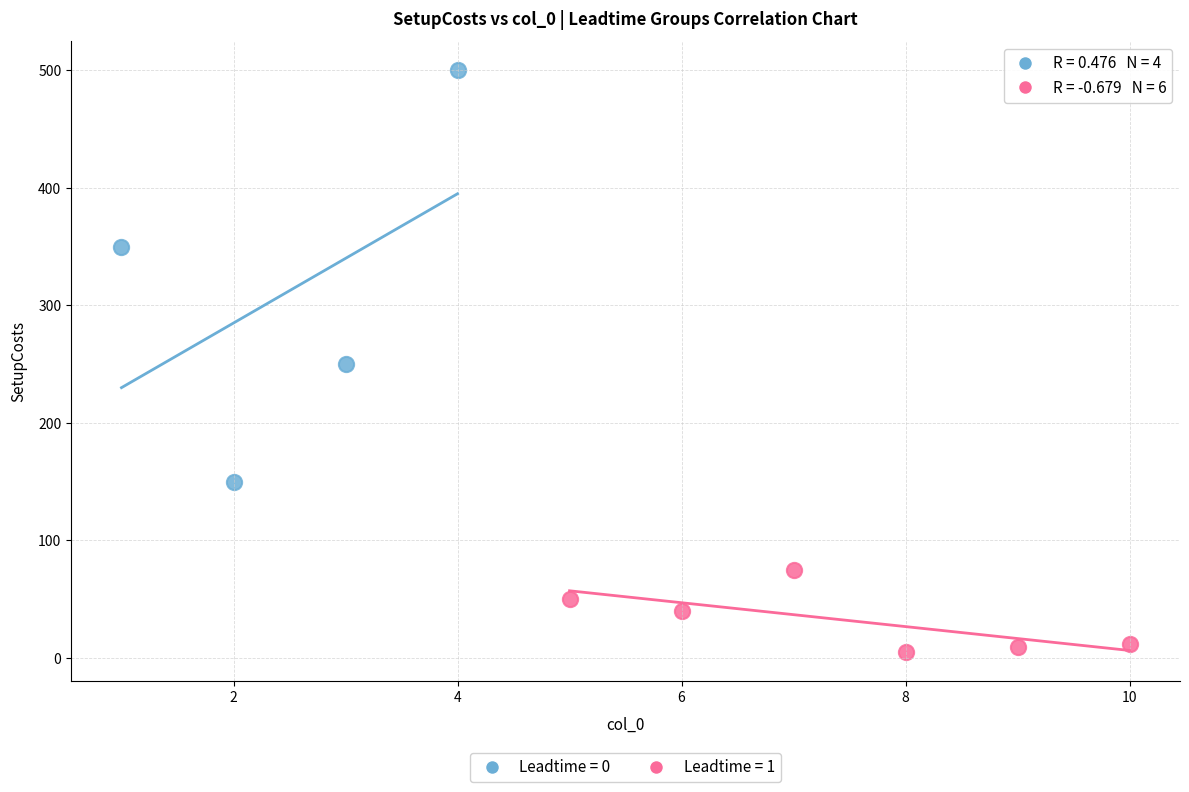

Which series contains the highest Y value?

Leadtime = 0